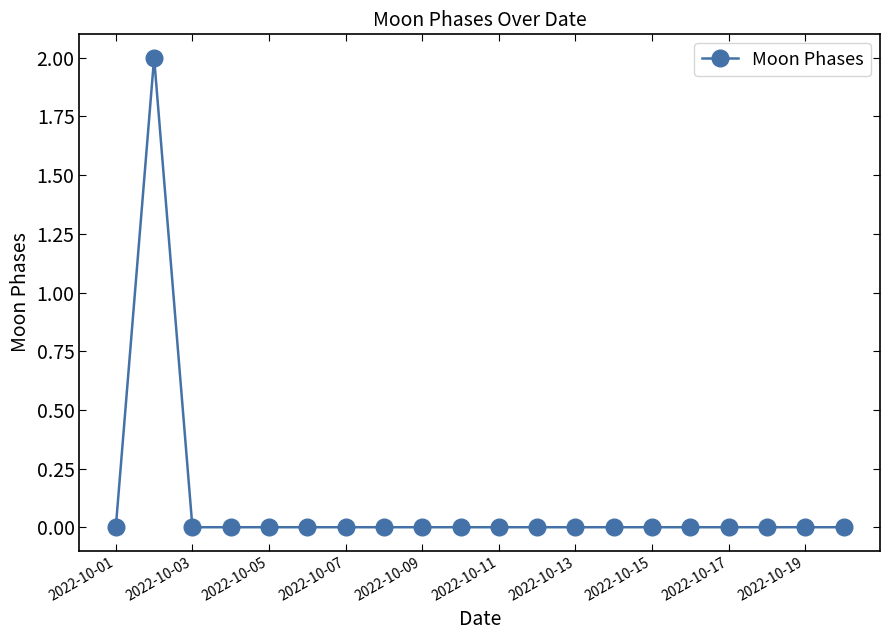

Reading right to left, extract all data points from this chart.

0	0	0	0	0	0	0	0	0	0	0	0	0	0	0	0	0	0	2	0